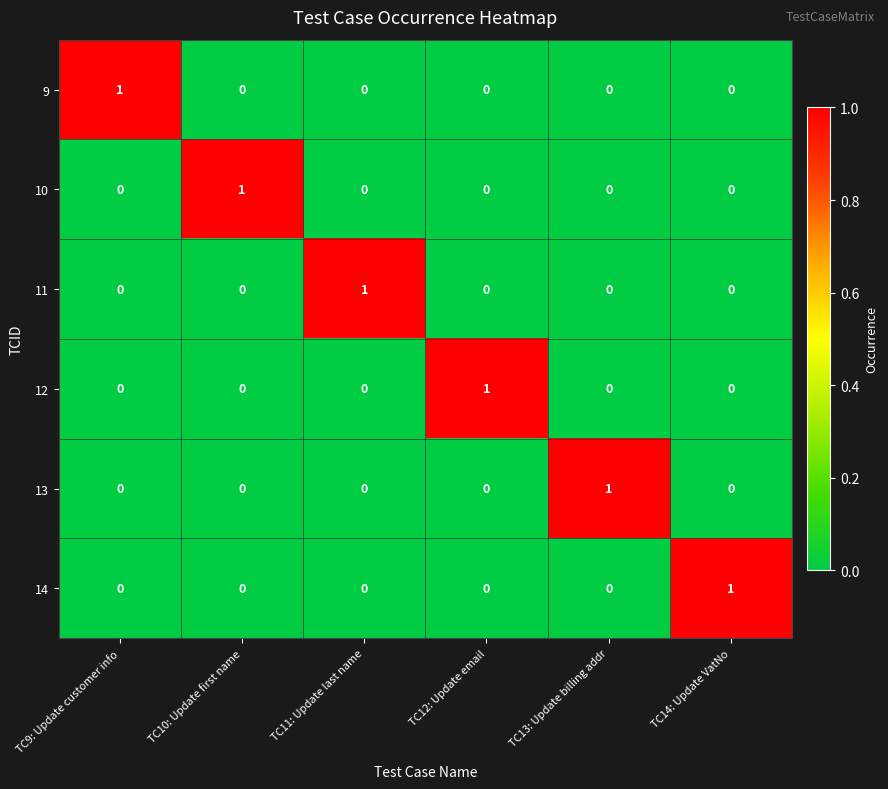

Count the 10 values in the range 0 to 1.

6